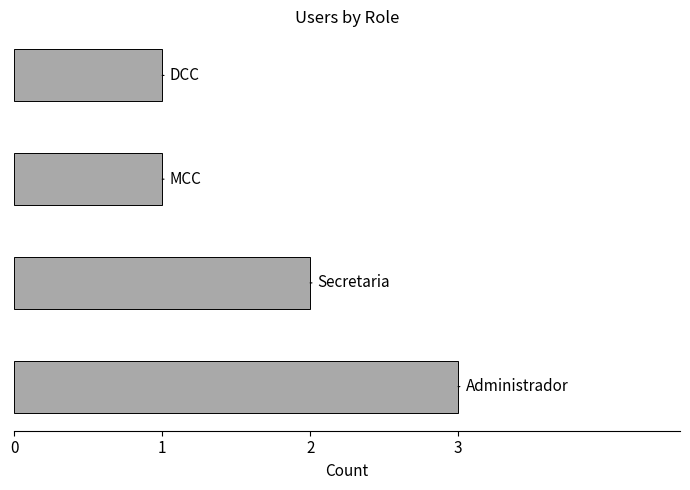

What is the maximum value shown in the chart?

3